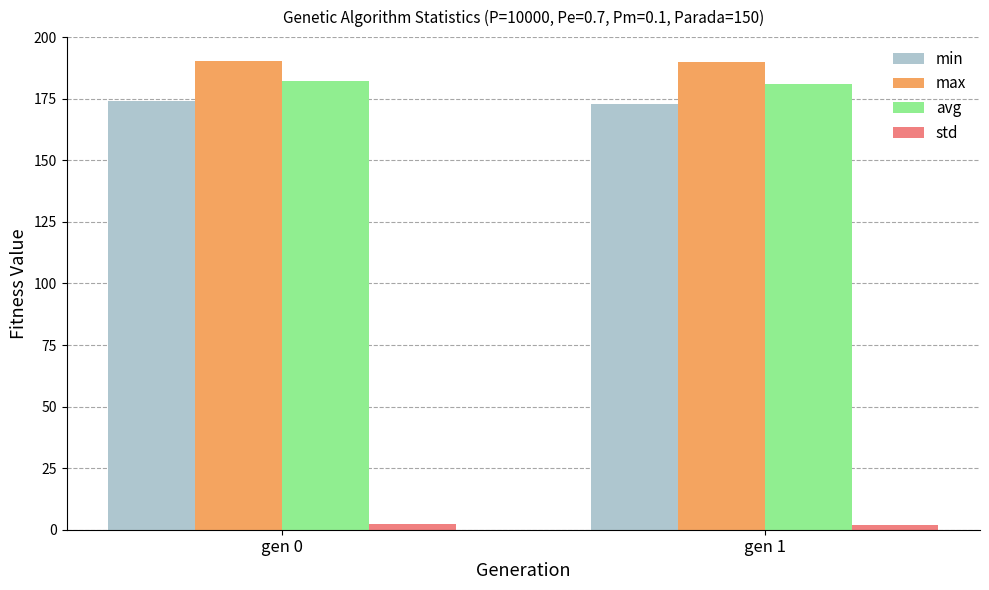

At gen 0, list the series in order from smallest to largest.

std, min, avg, max